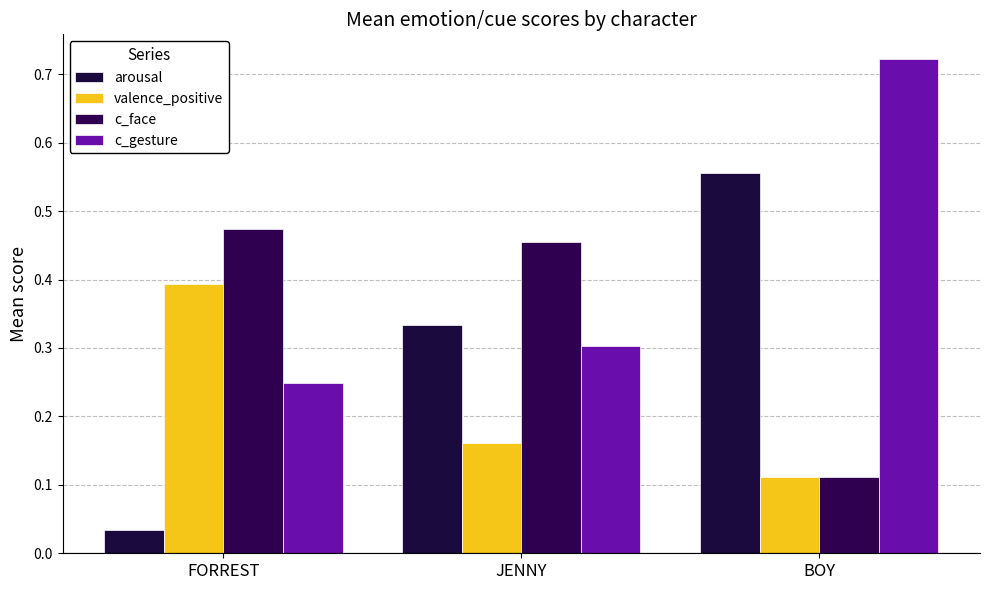

Reading left to right, extract all data points from this chart.

arousal: 0.0	0.3	0.6
valence_positive: 0.4	0.2	0.1
c_face: 0.5	0.5	0.1
c_gesture: 0.2	0.3	0.7